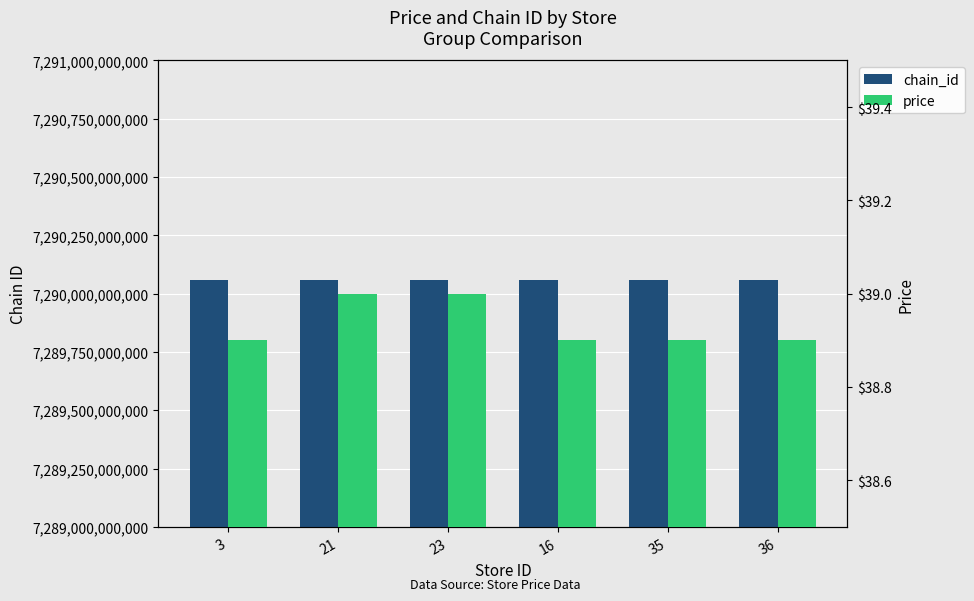

What is the minimum value for chain_id?

7290058134977.0